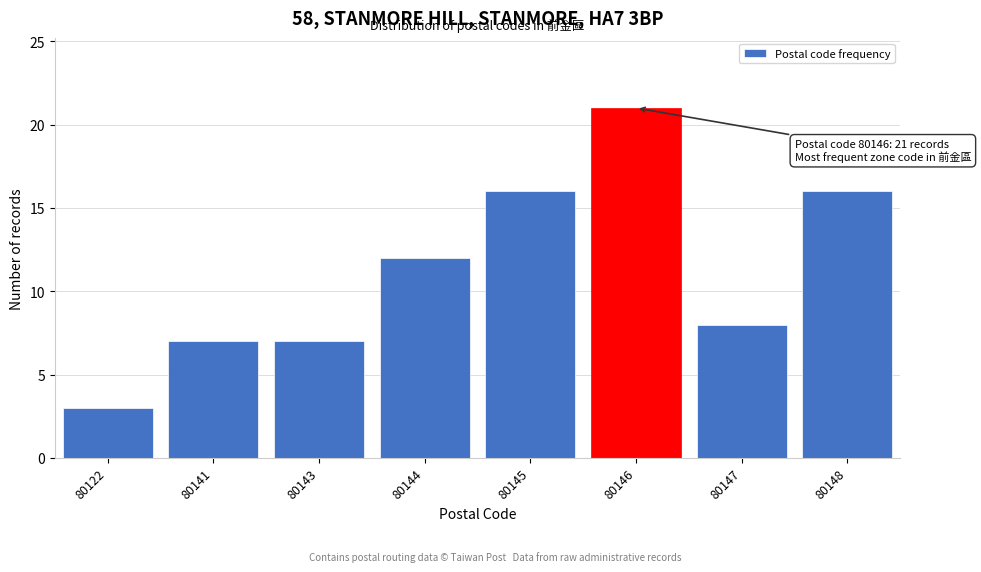

Reading left to right, extract all data points from this chart.

3	7	7	12	16	21	8	16